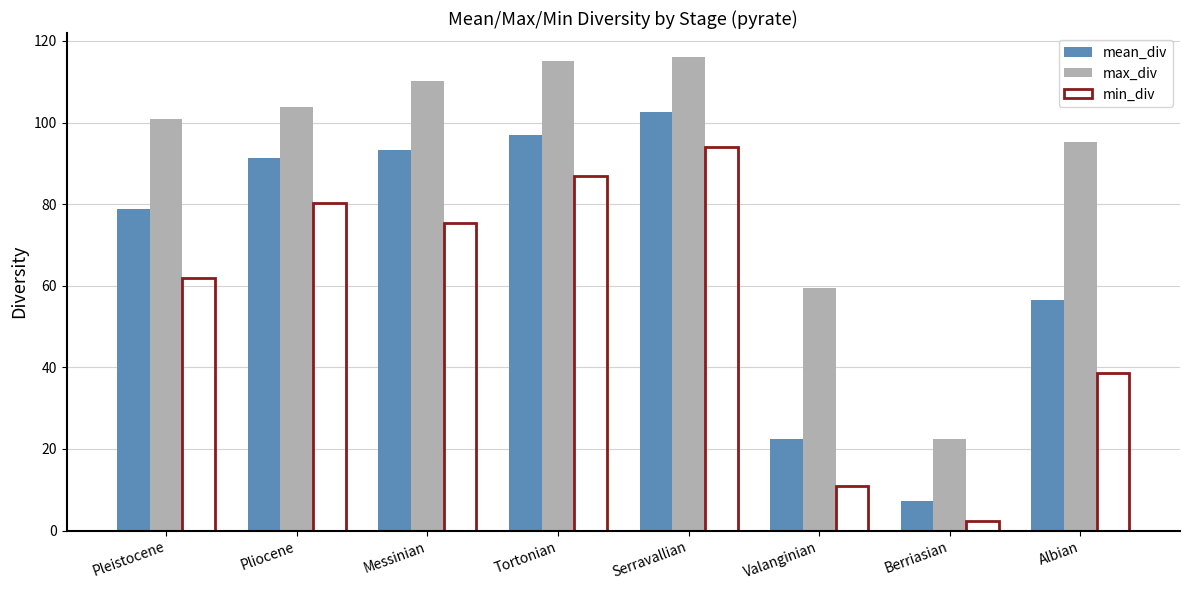

The value of min_div at Tortonian is 156.3. True or false?

False